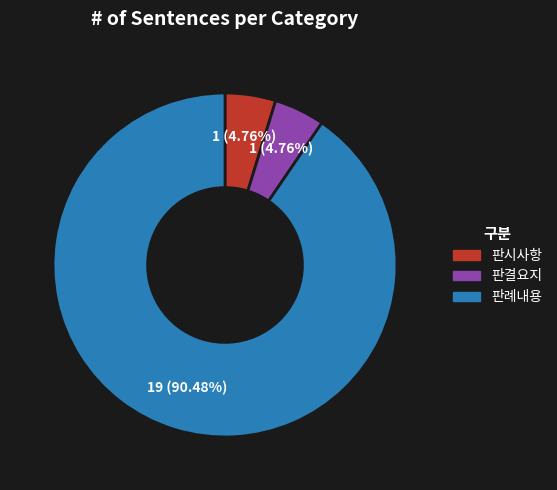

What percentage is the 판시사항 slice, to the nearest percent?

5%